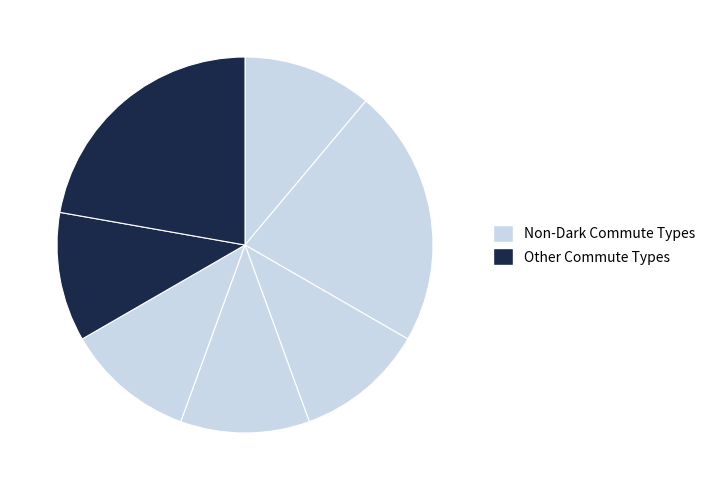

How many segments does this pie chart have?

7